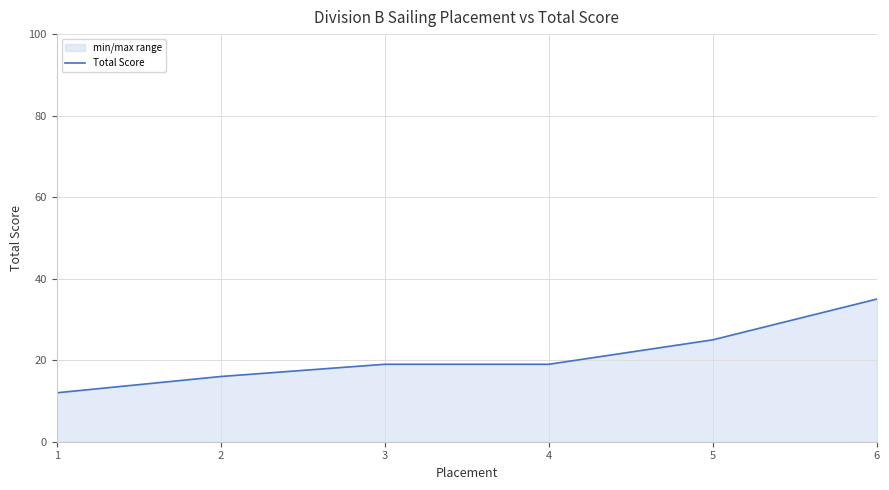

Does the chart display data point markers on the line(s)?

No